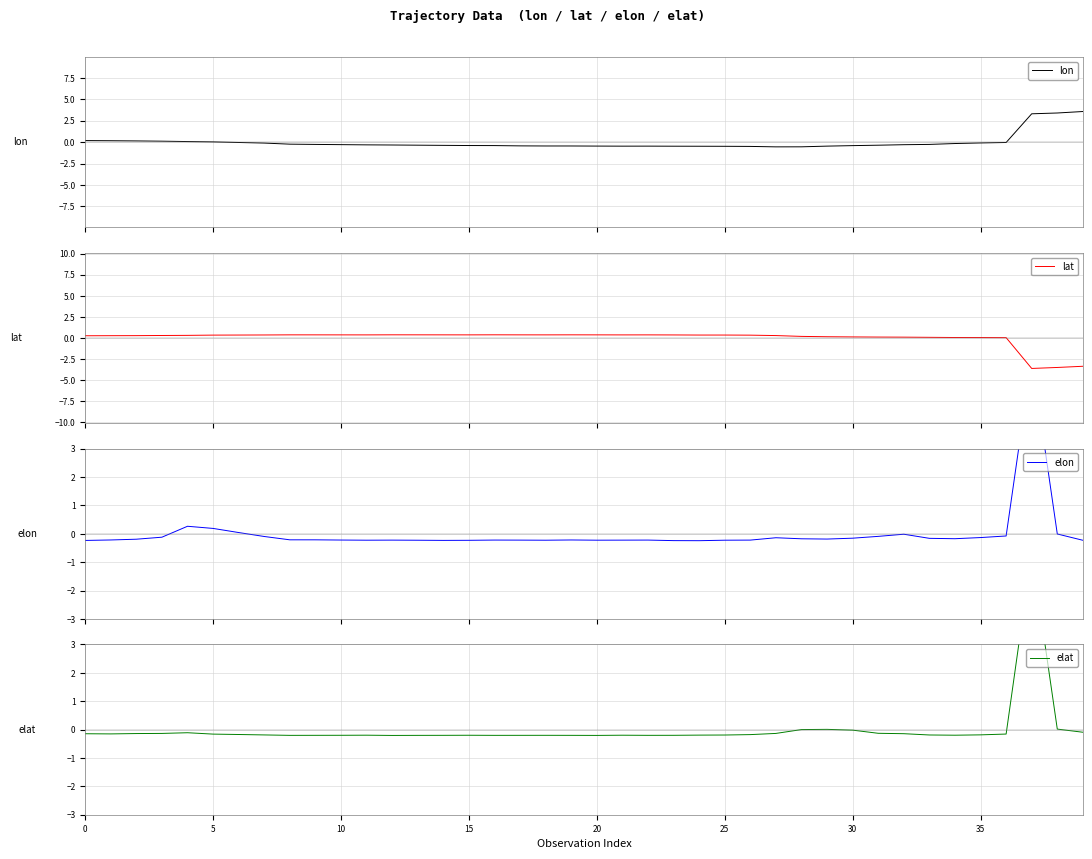

What is the minimum value for lat?

-3.6